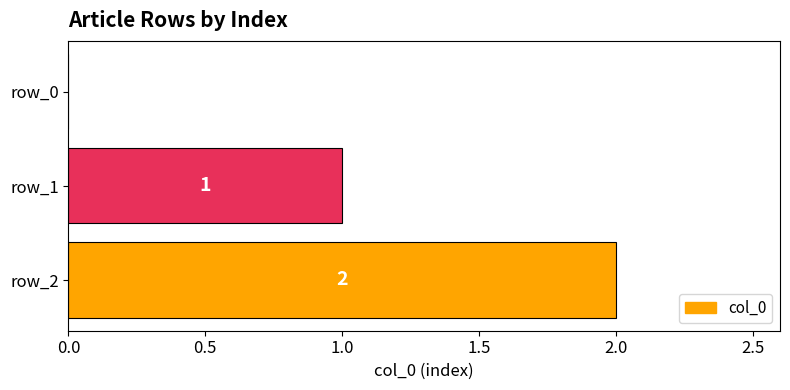

What is the sum of all values?

3